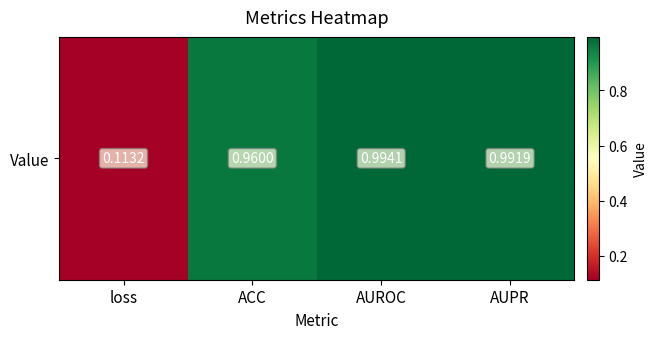

Rank the categories by value from highest to lowest.

AUROC, AUPR, ACC, loss